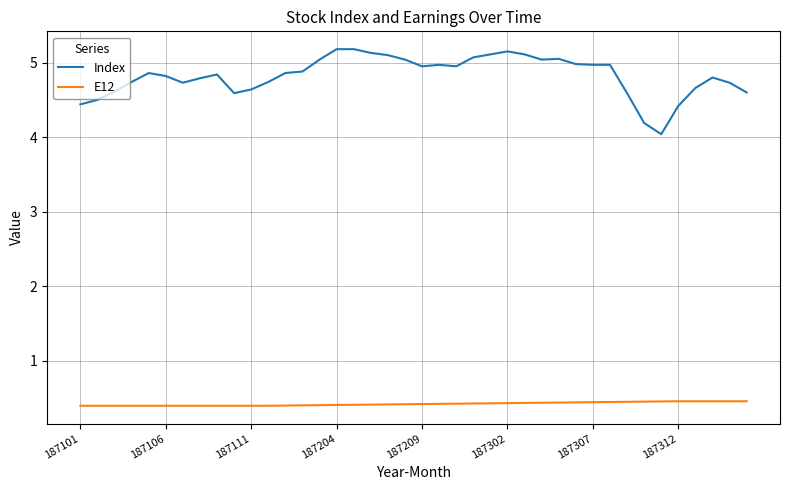

What is the minimum value for Index?

4.0